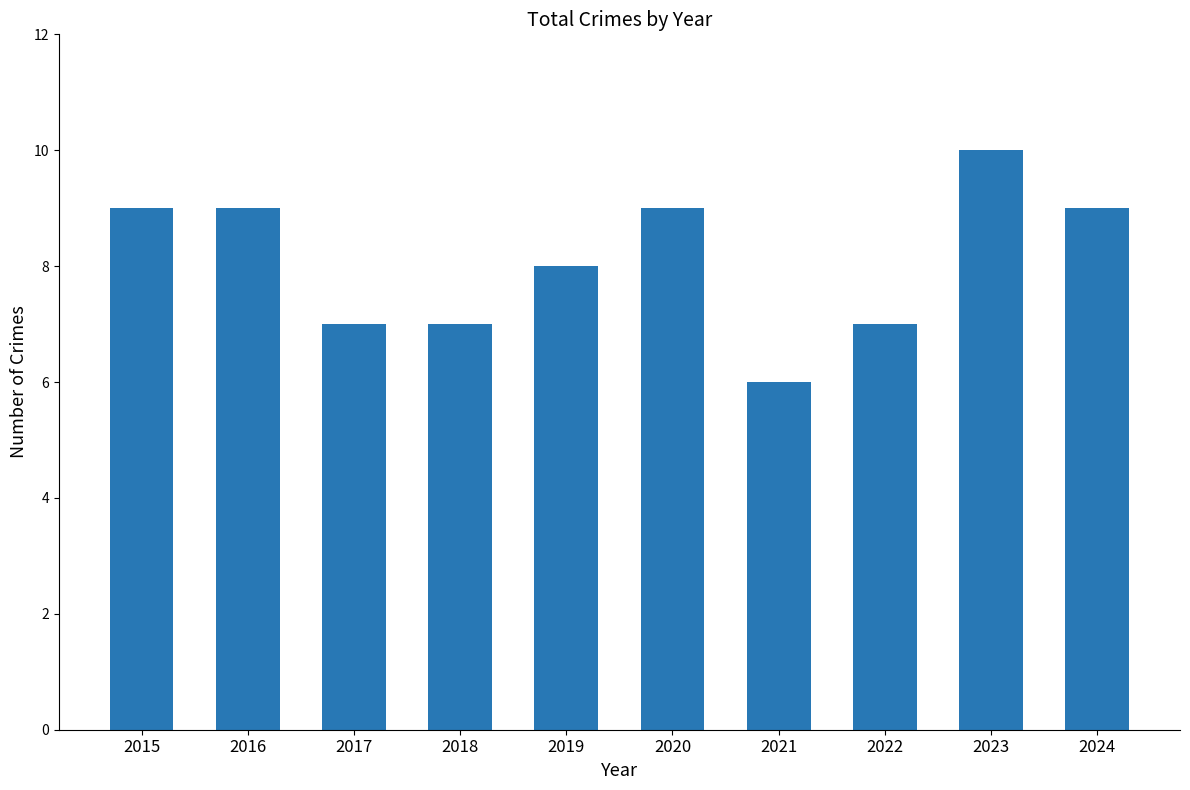

What is the sum of the values at 2015 and 2017?

16